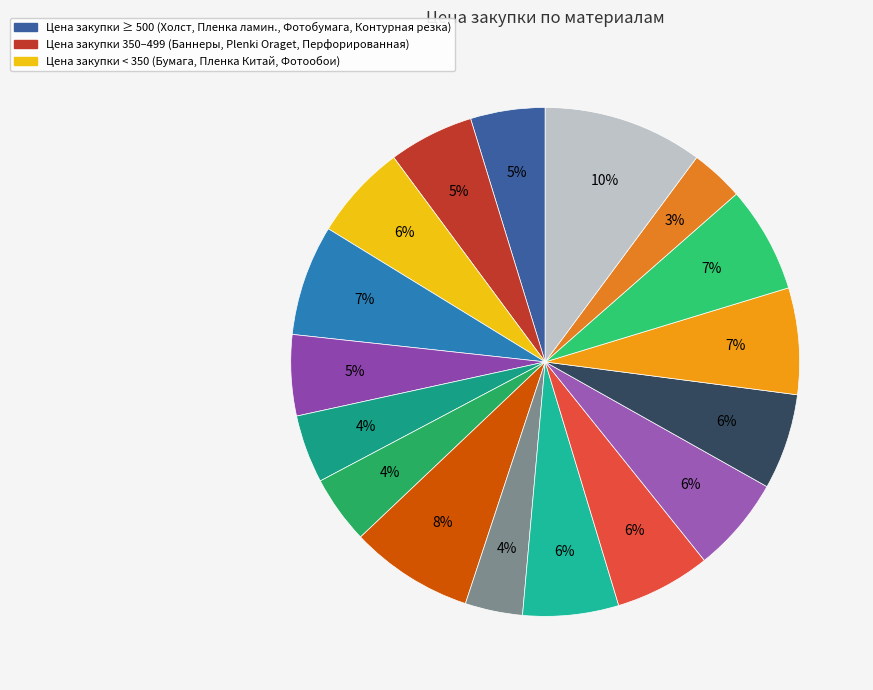

Count the number of slices in the pie.

17